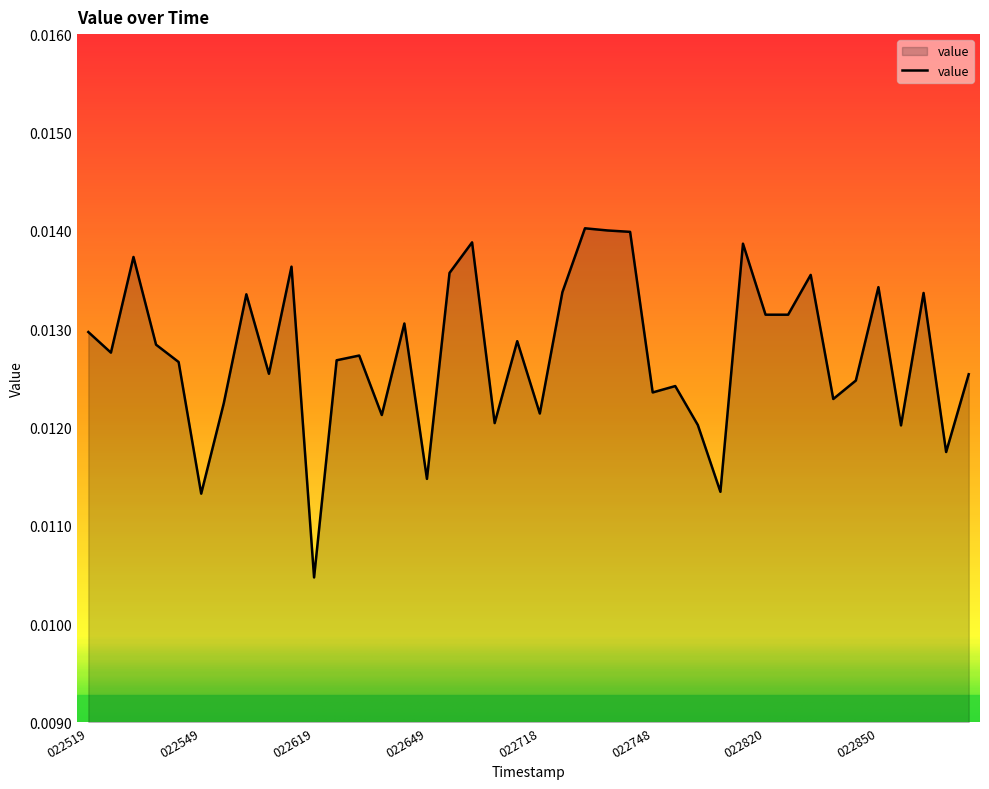

How many lines are shown in the chart?

1